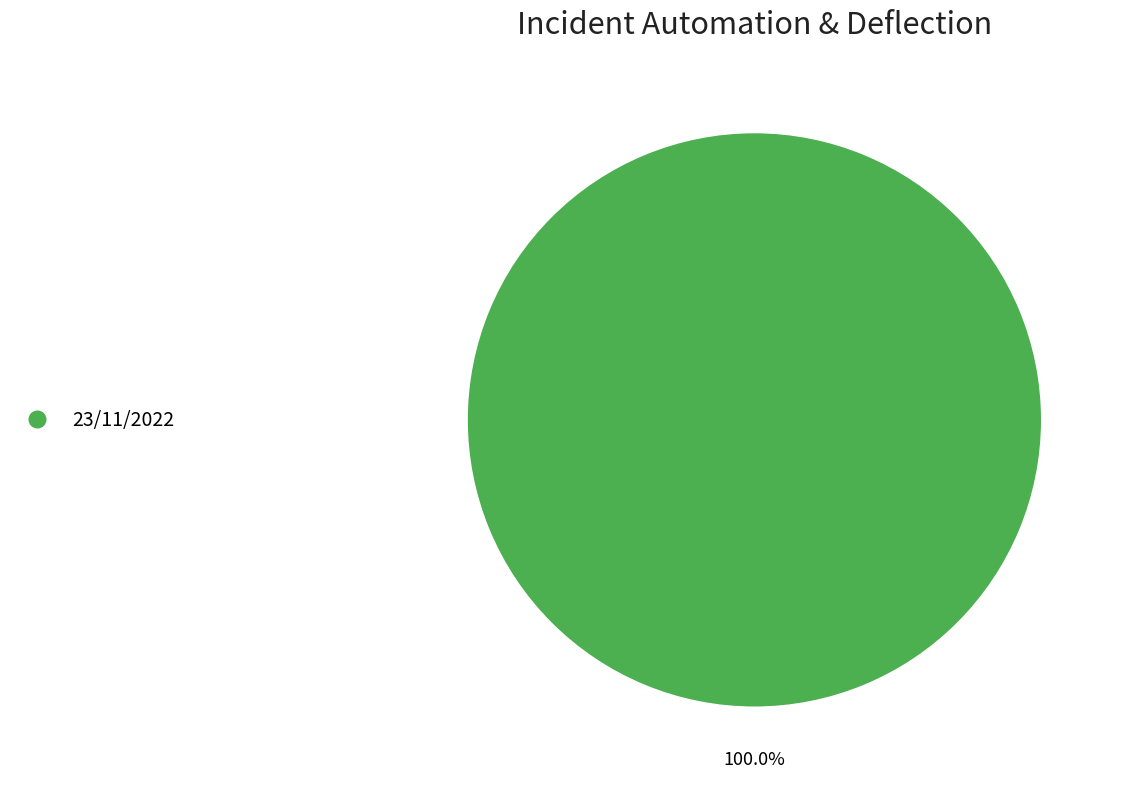

Rank the categories by value from highest to lowest.

23/11/2022